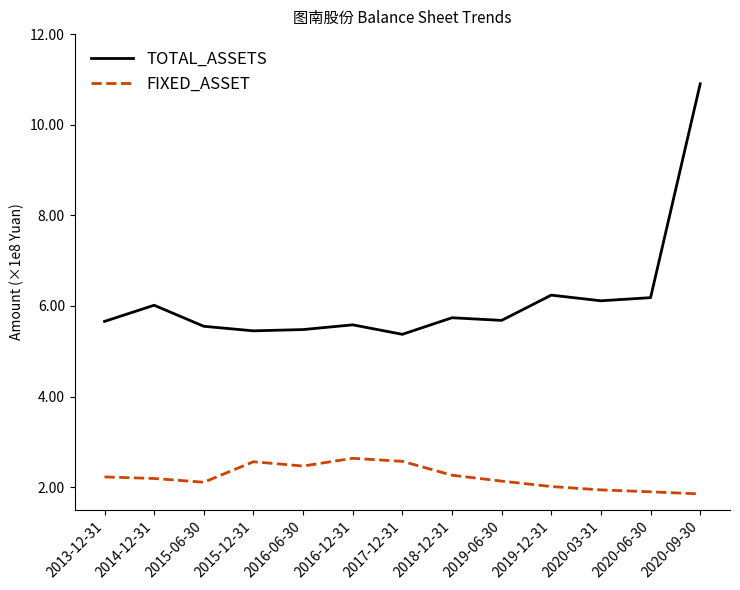

At which label does TOTAL_ASSETS reach its peak?

2020-09-30